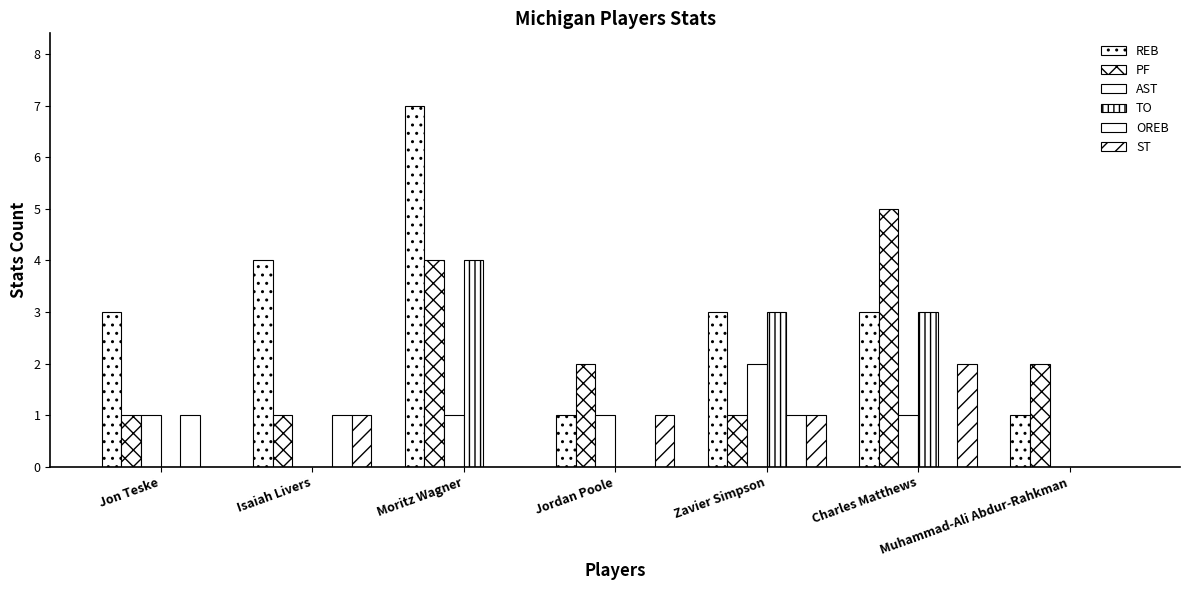

Reading left to right, what are all the values shown in this chart?

REB: 3	4	7	1	3	3	1
PF: 1	1	4	2	1	5	2
AST: 1	0	1	1	2	1	0
TO: 0	0	4	0	3	3	0
OREB: 1	1	0	0	1	0	0
ST: 0	1	0	1	1	2	0